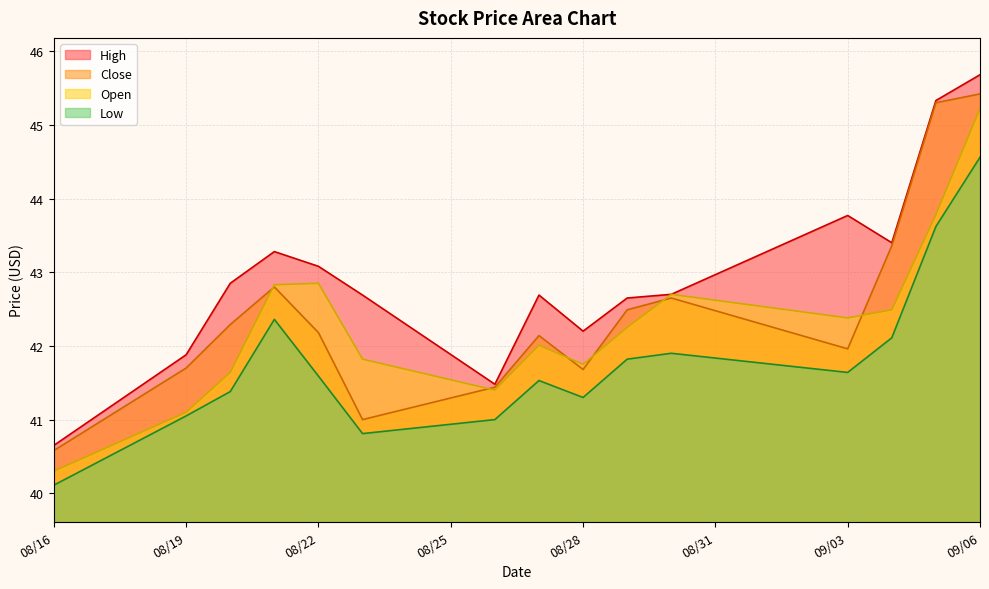

True or false: Close and High intersect in this chart.

False